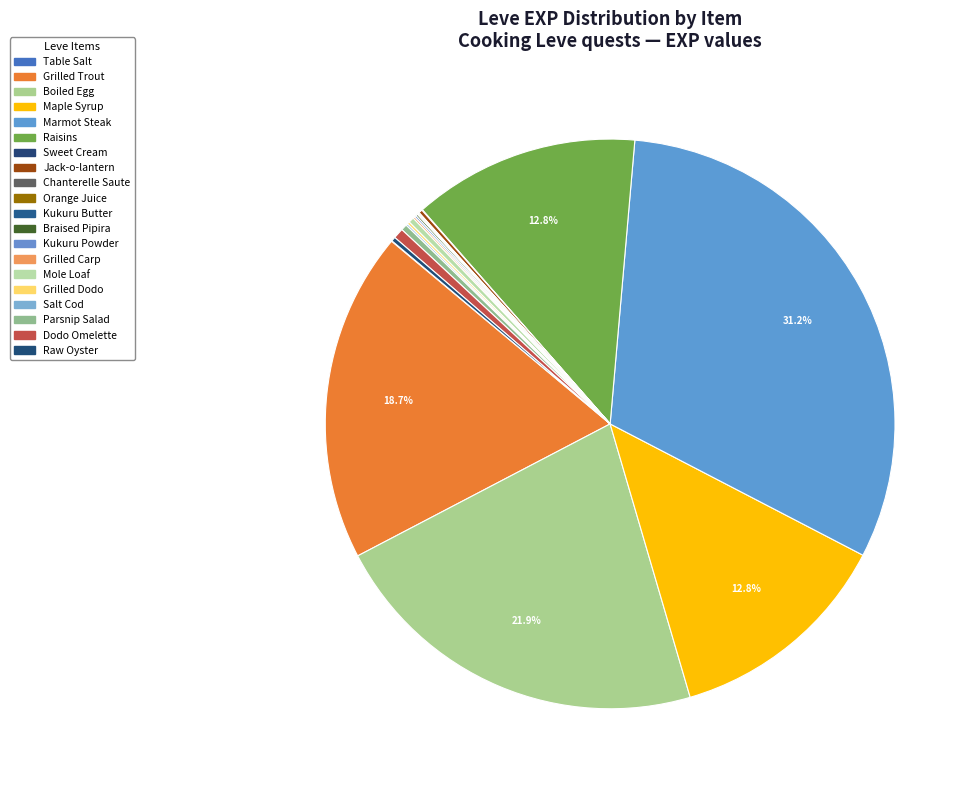

Count the number of slices in the pie.

20